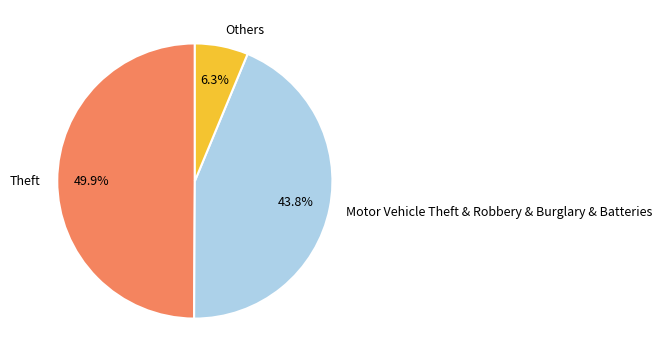

Between Motor Vehicle Theft & Robbery & Burglary & Batteries and Others, which is larger?

Motor Vehicle Theft & Robbery & Burglary & Batteries